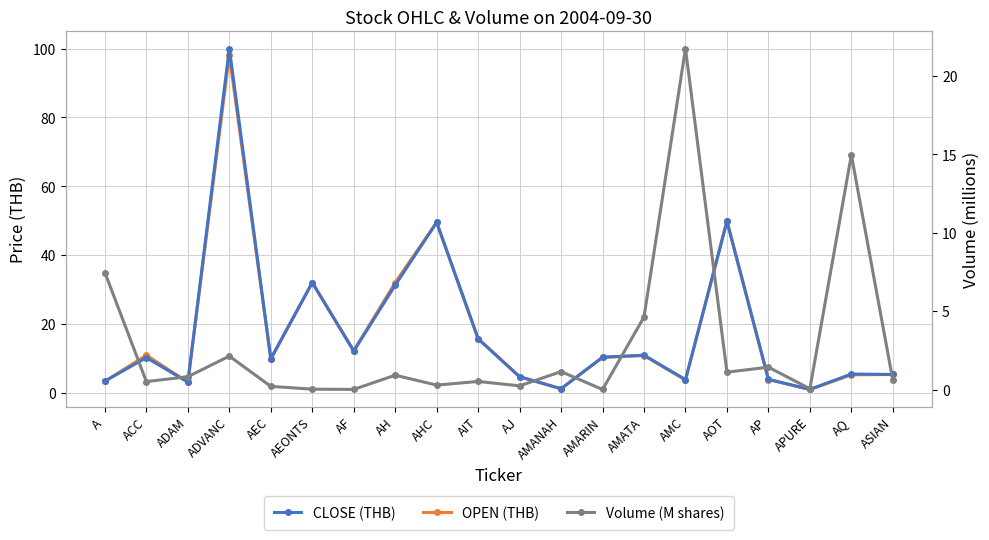

At ADVANC, list the series in order from largest to smallest.

CLOSE (THB), OPEN (THB), Volume (M shares)